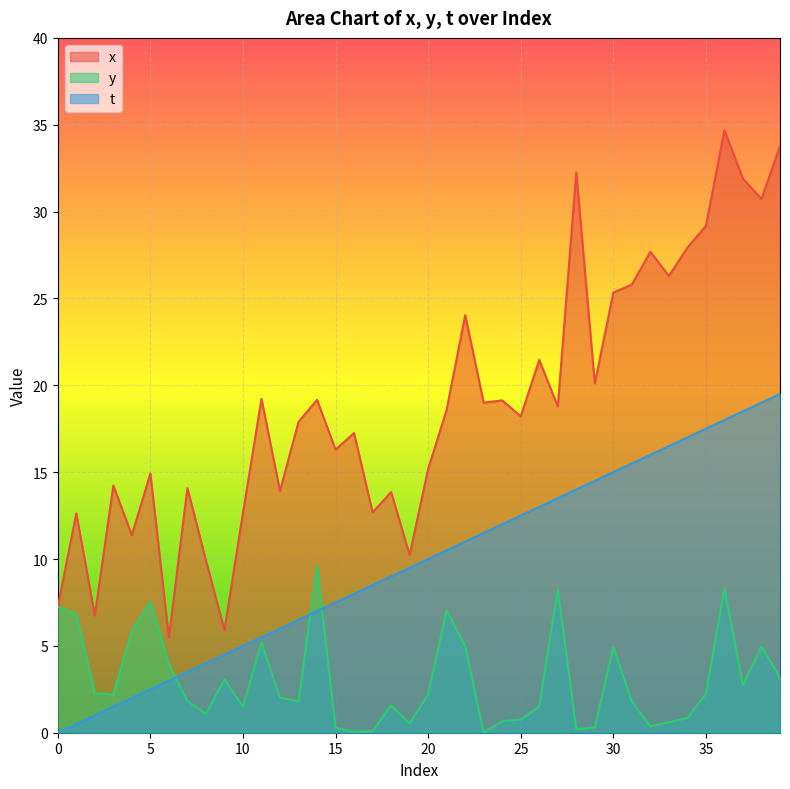

Read the t value at 28.

14.0